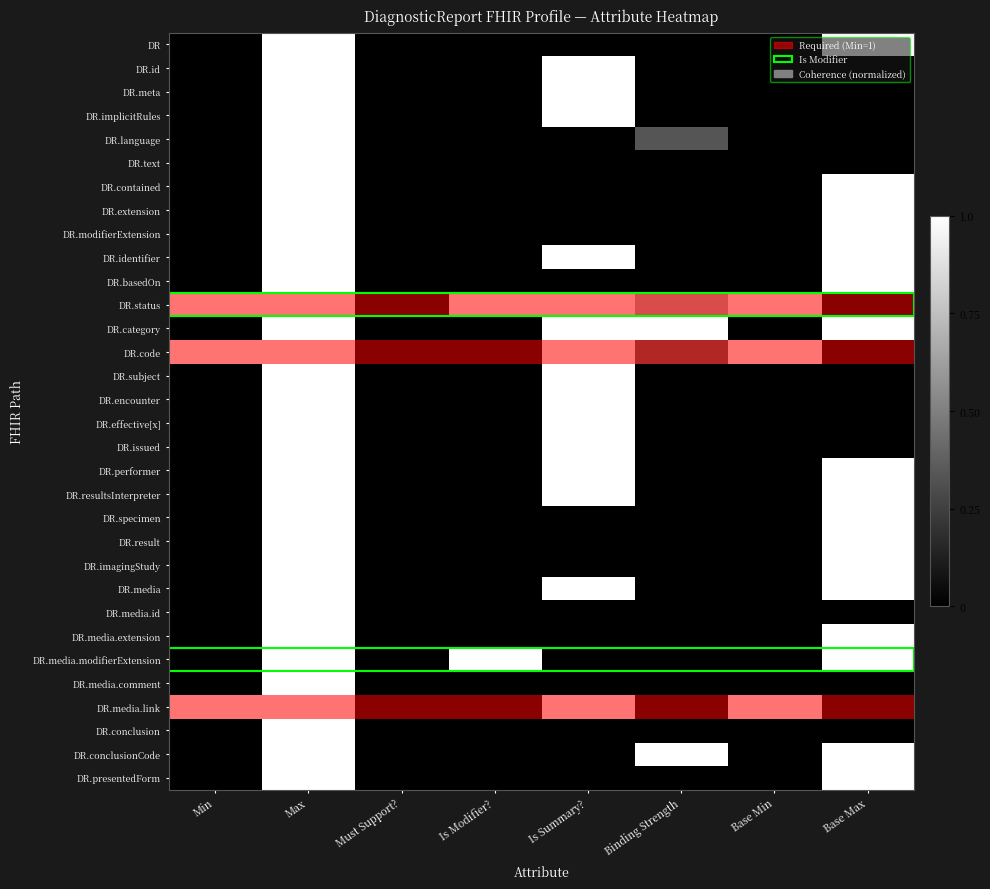

Which label corresponds to the largest value in the chart?

Max